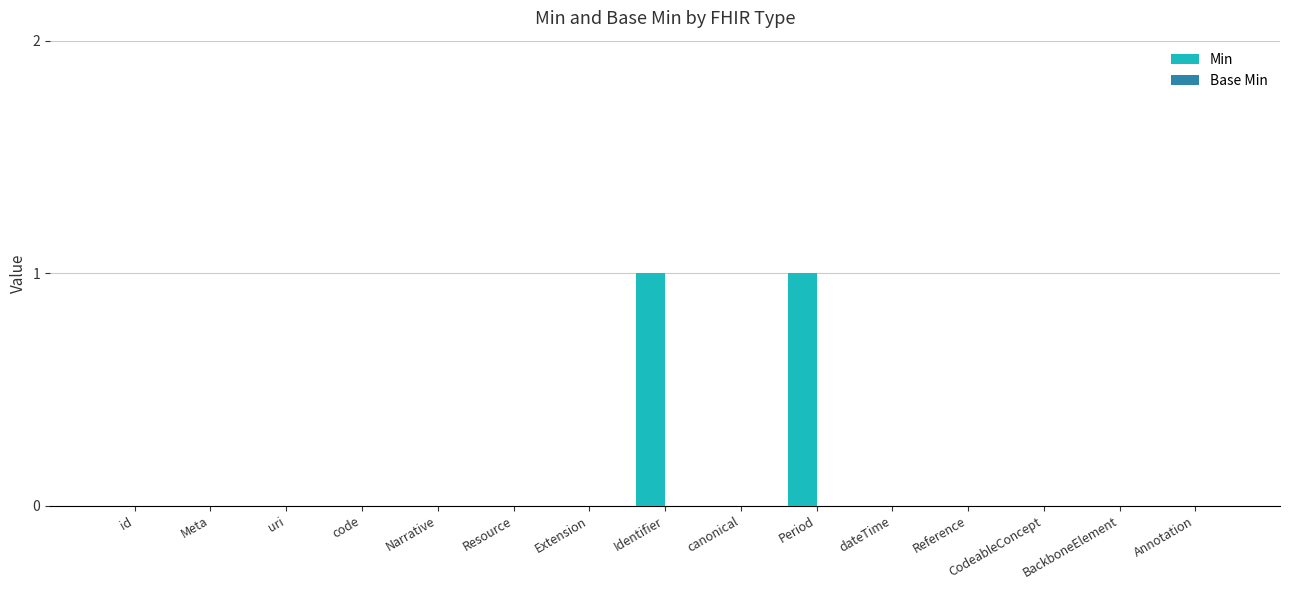

True or false: the data shows 1 at CodeableConcept.

False